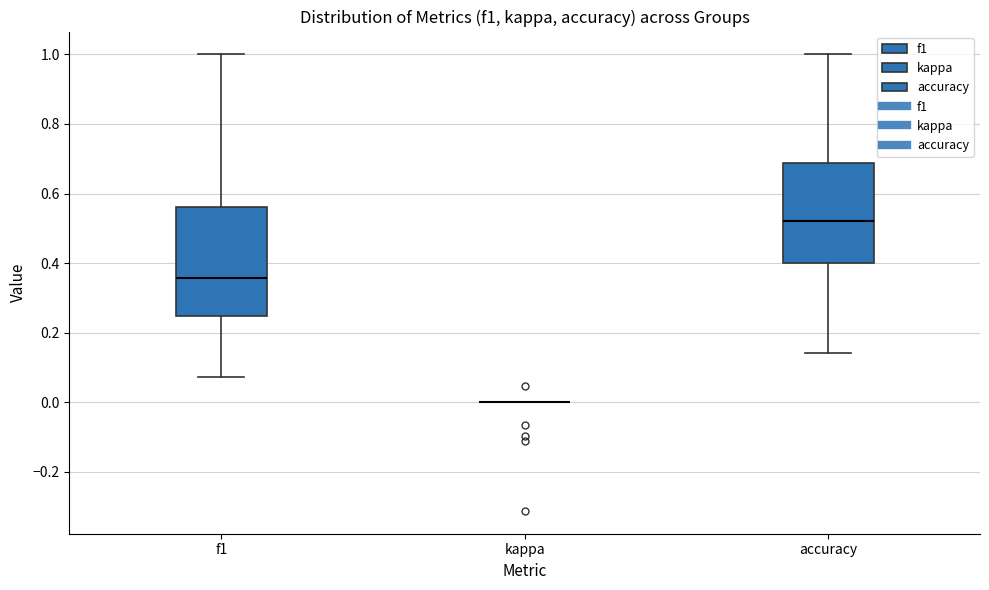

Reading left to right, read every box against the y-axis: the position of its median line, the range the box covers, and the ends of its whiskers. The values are not printed on the chart, so give them approximately, as read against the axis.

f1: median 0.36, box 0.24 to 0.56, whiskers 0.08 to 1.00
kappa: box collapsed to a line at 0.00, whiskers 0.00 to 0.00
accuracy: median 0.52, box 0.40 to 0.68, whiskers 0.14 to 1.00